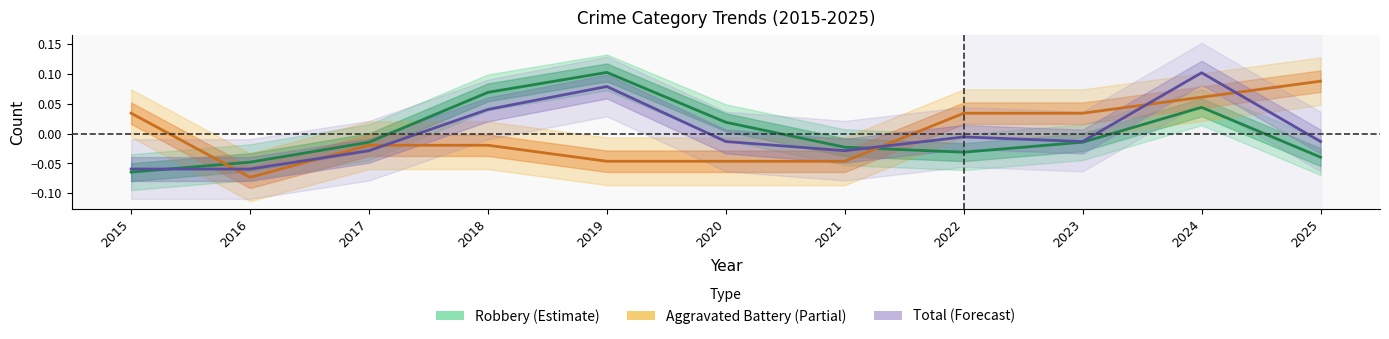

What is the smallest value displayed?

-0.1